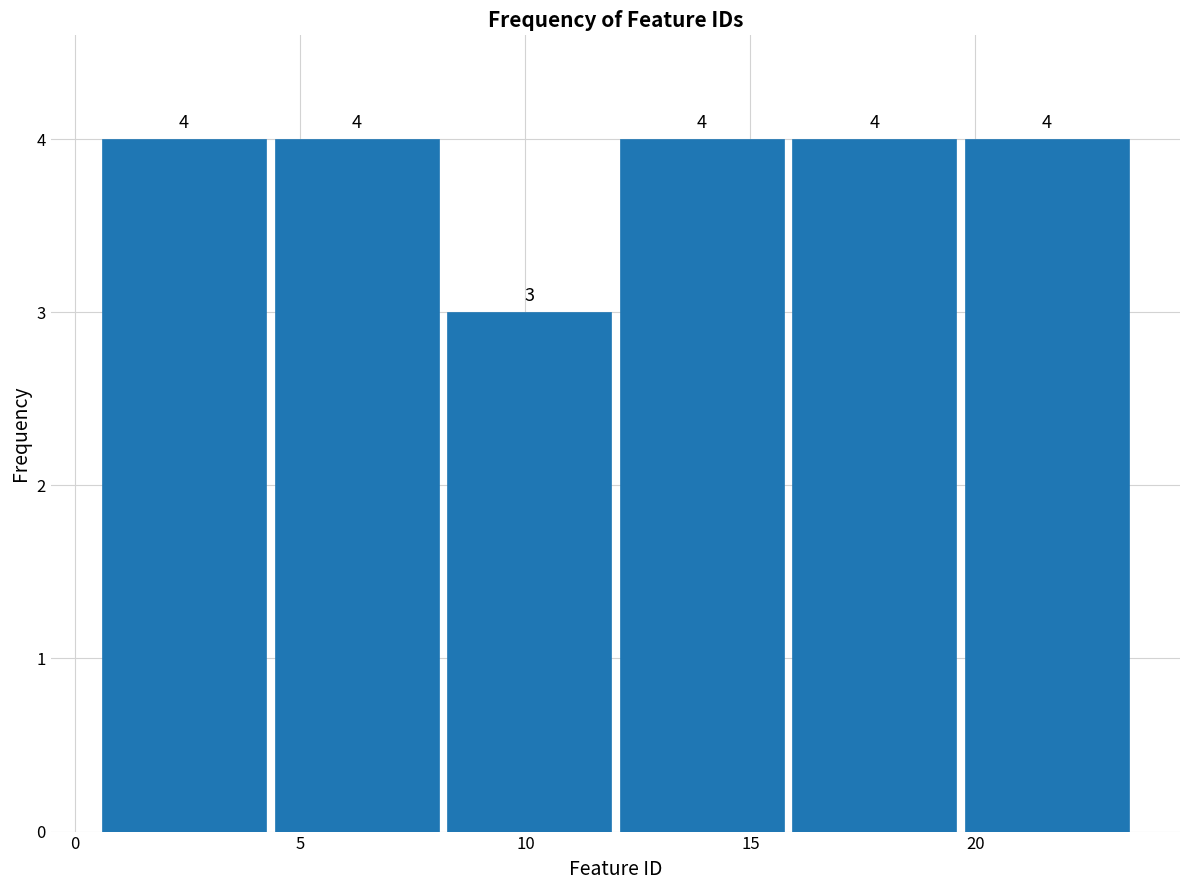

How tall is the bar that spans 16.0 to 19.5 on the x-axis? The bar edges are not printed on the chart, so give them approximately, as read against the axis.

4